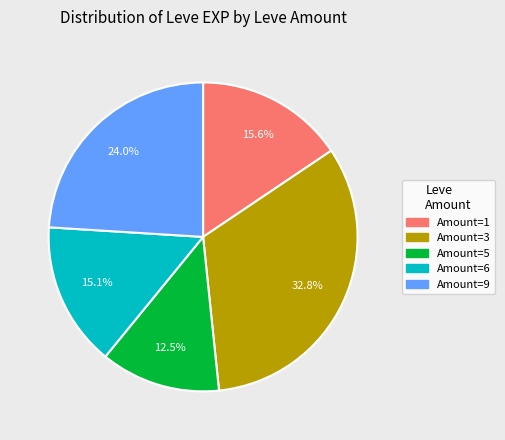

Does any single category account for the majority?

No